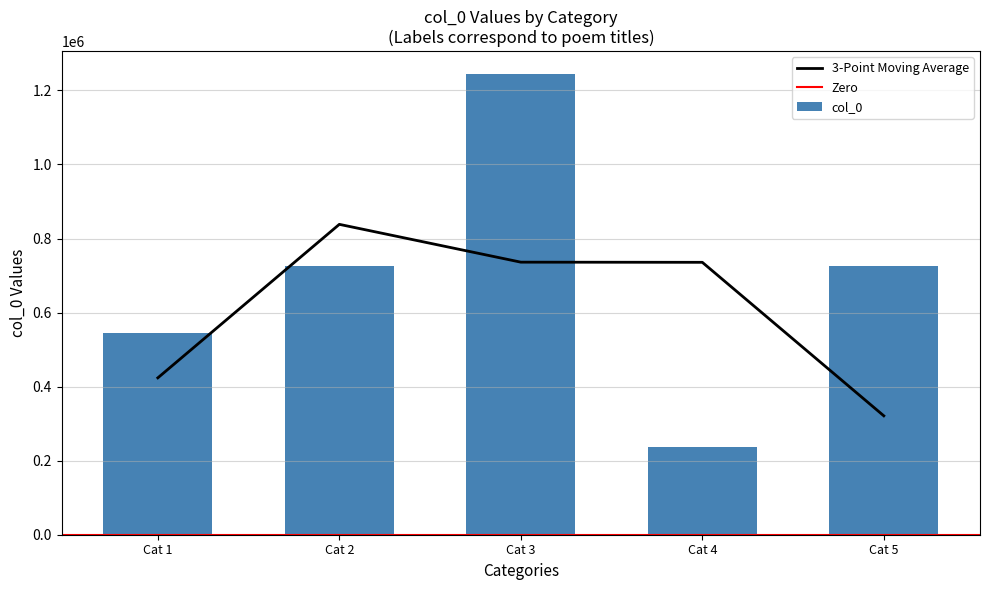

What is the greatest value displayed?

1243688